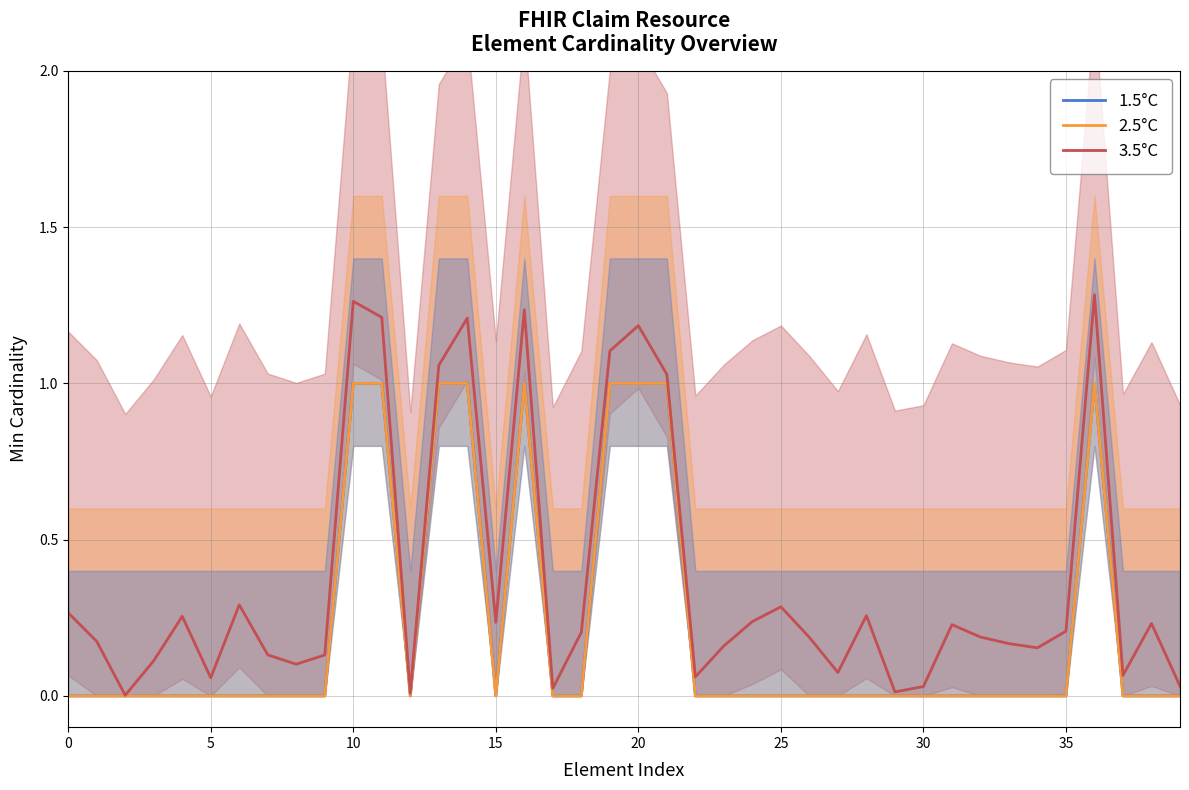

Is this an area chart (filled region under the line)?

No